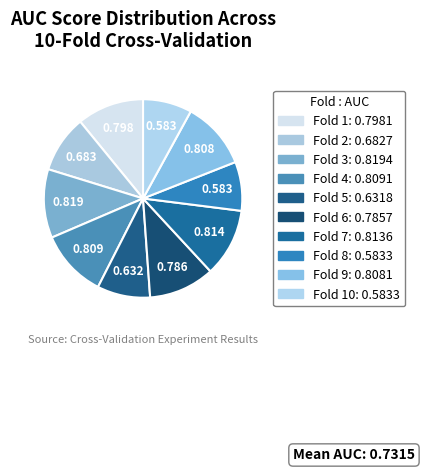

How many slices are in this pie chart?

10